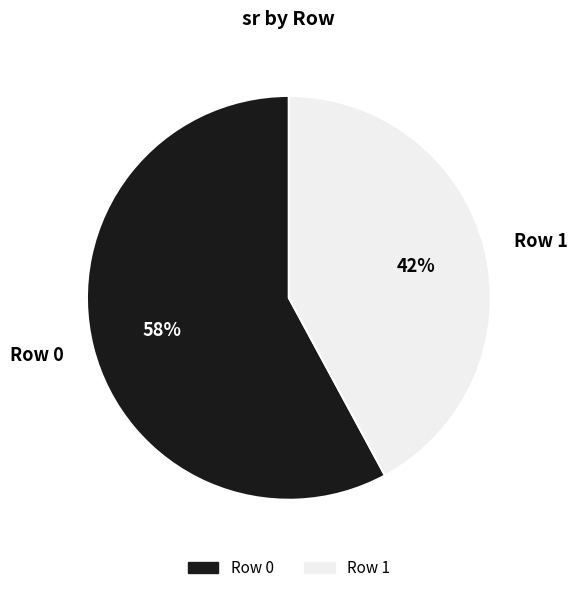

Is the sum of Row 1 and Row 0 greater than half?

Yes